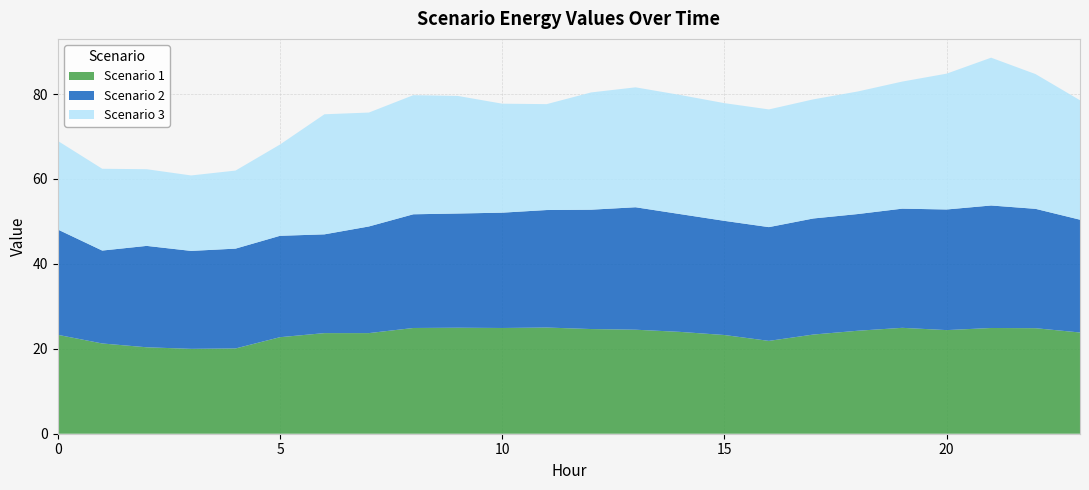

Reading left to right, what are all the values shown in this chart?

Scenario 1: 23.3	21.3	20.4	20.0	20.1	22.7	23.7	23.7	24.9	25.0	24.9	25.0	24.7	24.5	24.0	23.2	21.9	23.4	24.3	24.9	24.4	24.9	24.9	23.8
Scenario 2: 24.8	21.9	23.9	23.1	23.5	23.9	23.3	25.1	26.8	26.9	27.2	27.7	28.1	28.8	27.7	26.9	26.8	27.3	27.5	28.1	28.4	28.8	28.1	26.6
Scenario 3: 20.9	19.3	18.1	17.8	18.4	21.5	28.3	26.8	28.1	27.7	25.7	24.9	27.6	28.2	28.1	27.7	27.7	28.1	28.9	29.9	32.0	34.8	31.7	28.1